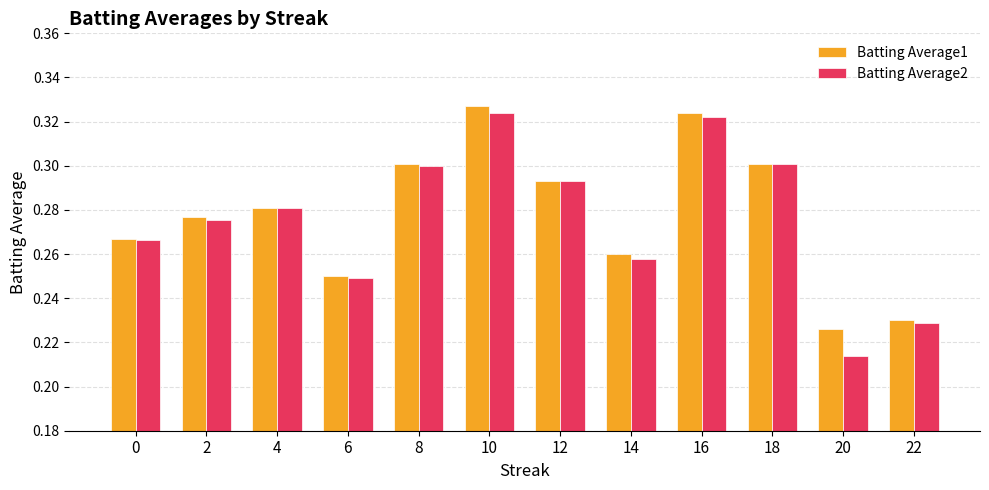

At how many categories does at least one series exceed 0?

12